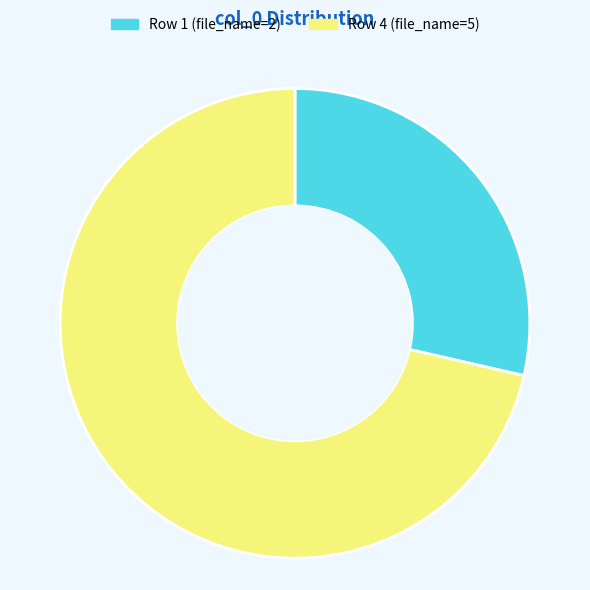

Does any single category account for the majority?

Yes